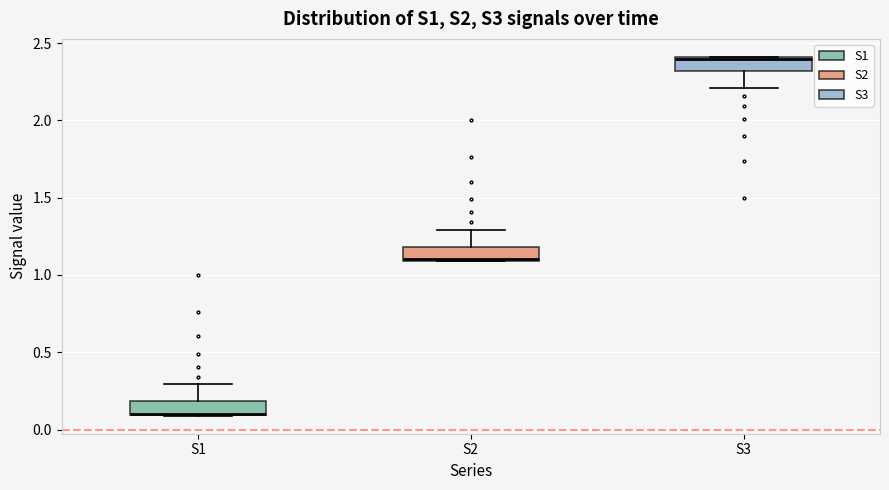

Reading left to right, transcribe this box plot: for each box, give where its median line is, the range the box spans, and where its two whiskers end, as read against the y-axis. The values are not printed on the chart, so give them approximately, as read against the axis.

S1: median 0.1, box 0.1 to 0.2, whiskers 0.1 to 0.3
S2: median 1.1, box 1.1 to 1.2, whiskers 1.1 to 1.3
S3: median 2.4, box 2.3 to 2.4, whiskers 2.2 to 2.4